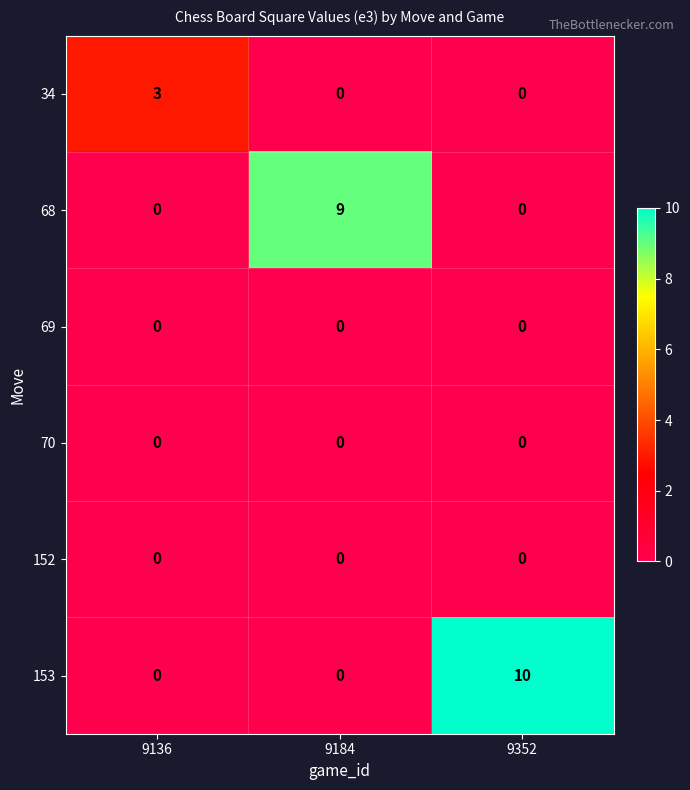

Between 9136 and 9352, which series saw the biggest shift?

153